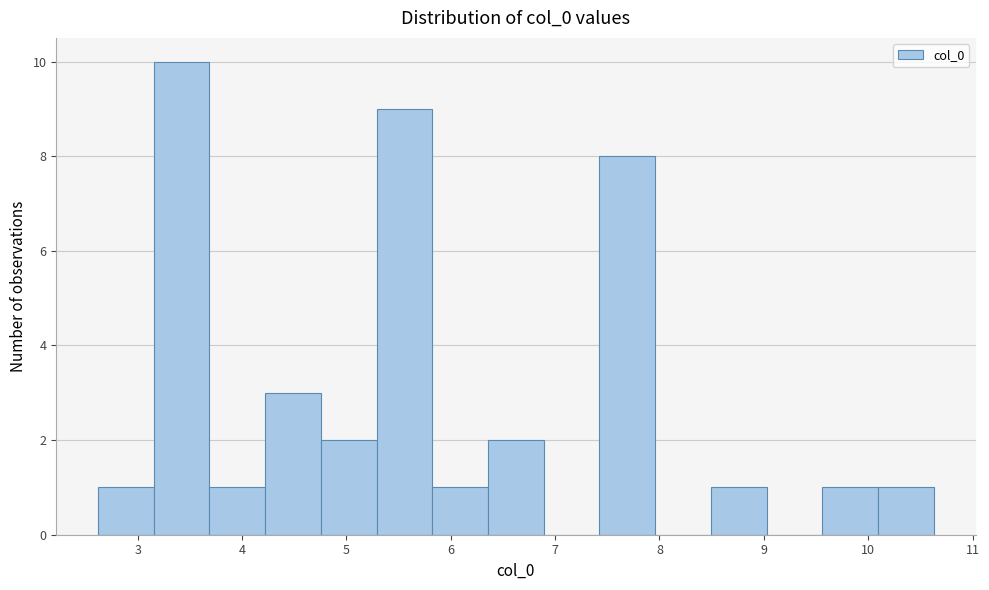

Reading left to right, transcribe this chart: for each bar, give the range it covers on the x-axis and its height. Neither the bar edges nor the heights are printed on the chart, so give them approximately, as read against the axes.

2.6 to 3.2: 1
3.2 to 3.7: 10
3.7 to 4.2: 1
4.2 to 4.8: 3
4.8 to 5.3: 2
5.3 to 5.8: 9
5.8 to 6.4: 1
6.4 to 6.9: 2
6.9 to 7.4: 0
7.4 to 8.0: 8
8.0 to 8.5: 0
8.5 to 9.0: 1
9.0 to 9.6: 0
9.6 to 10.1: 1
10.1 to 10.6: 1